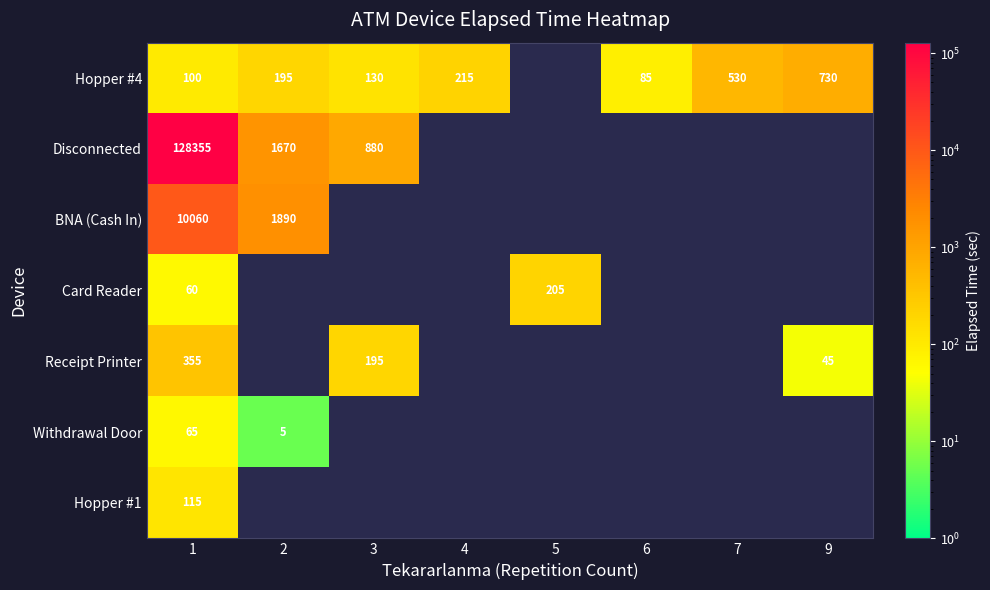

What is the spread (max minus min) of values at 1?

128295